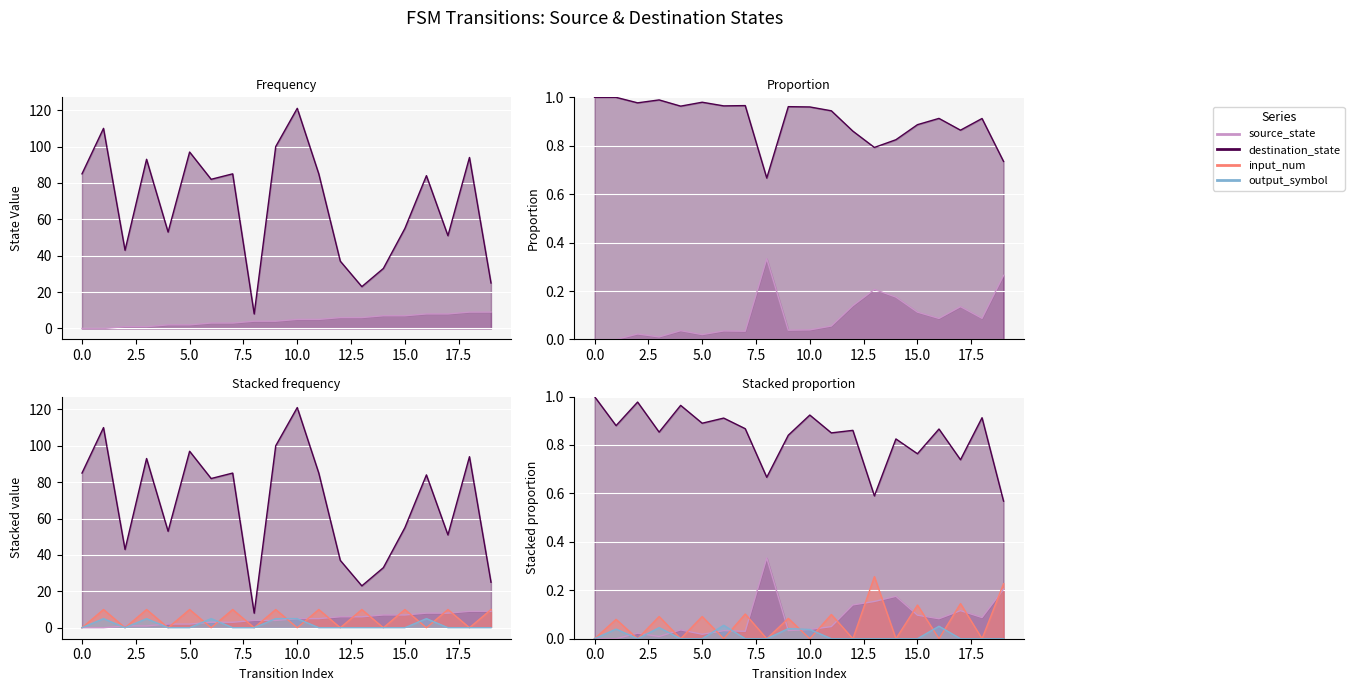

How many output_symbol values are between 0 and 5?

20